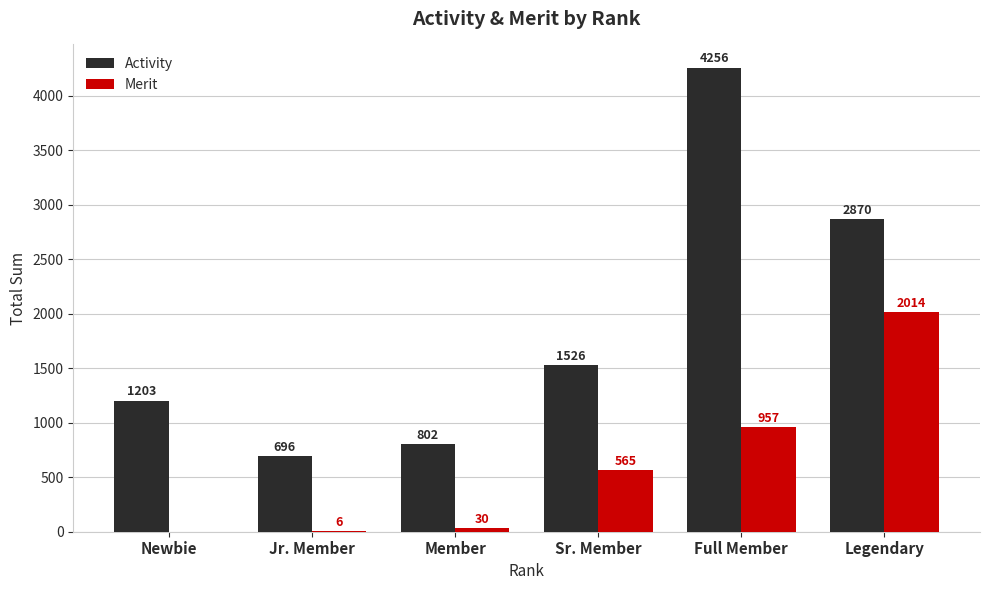

What is the difference between the Merit values at Legendary and Newbie?

2014